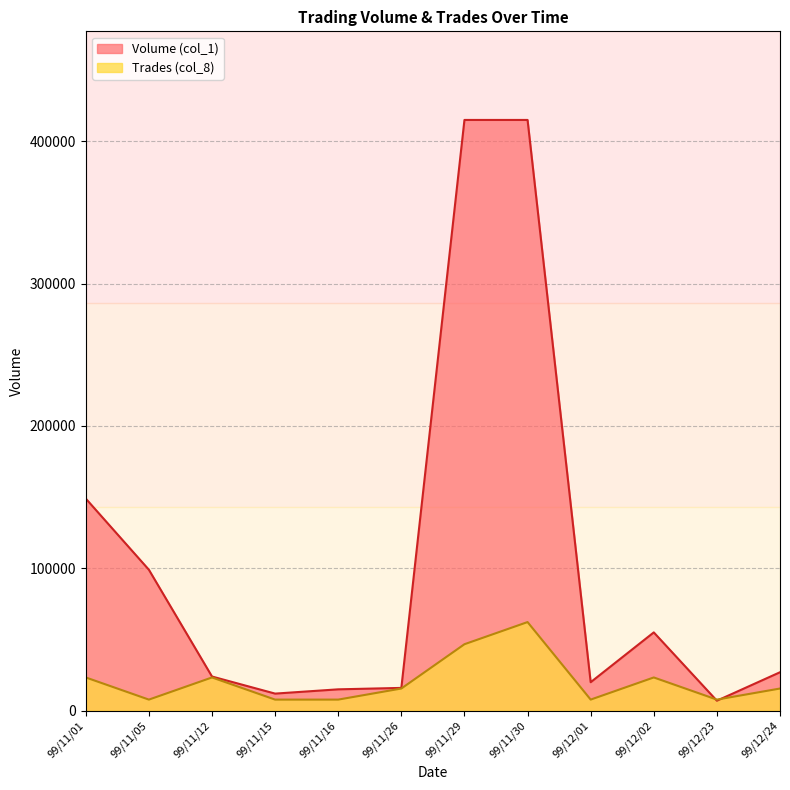

Reading left to right, list all the values displayed in this chart.

Volume (col_1): 149000.0	99000.0	24000.0	12000.0	15000.0	16000.0	415000.0	415000.0	20000.0	55000.0	7000.0	27000.0
Trades (col_8): 23343.8	7781.2	23343.8	7781.2	7781.2	15562.5	46687.5	62250.0	7781.2	23343.8	7781.2	15562.5